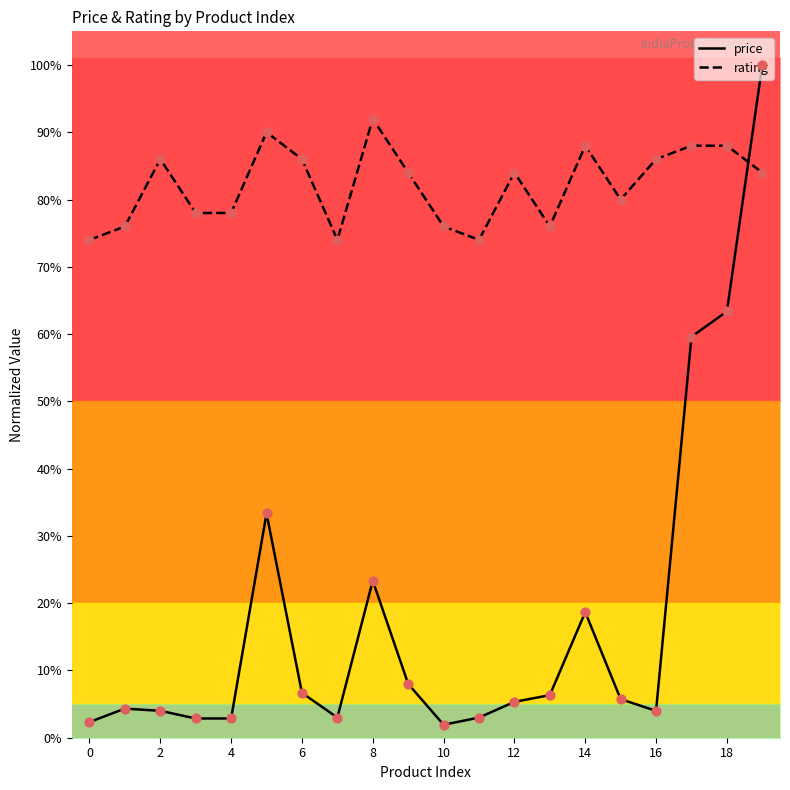

At which category is the sum across all series the highest?

19